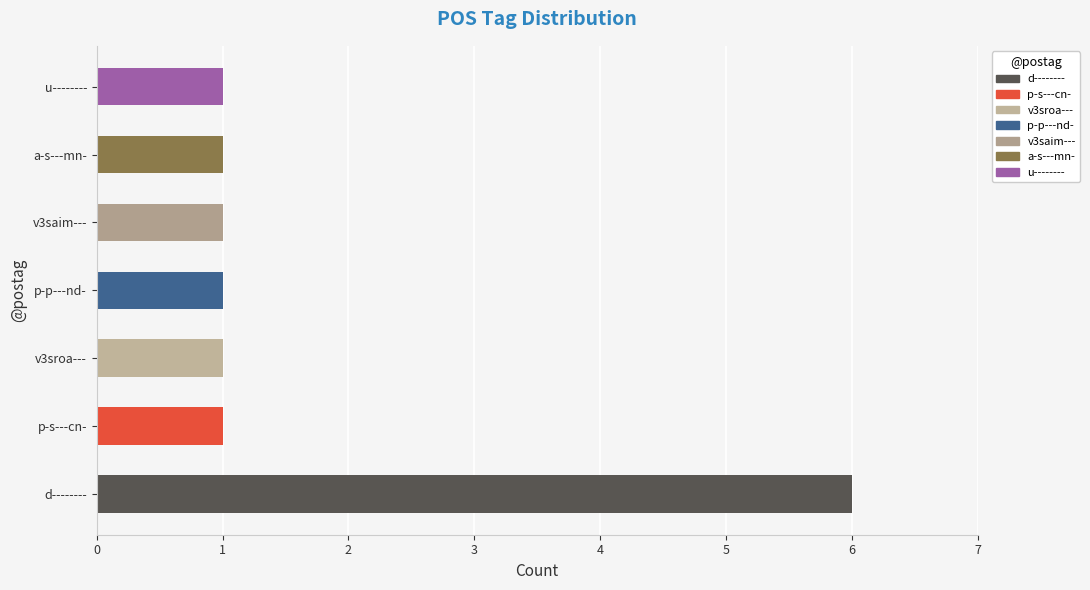

What is the sum of all values?

12